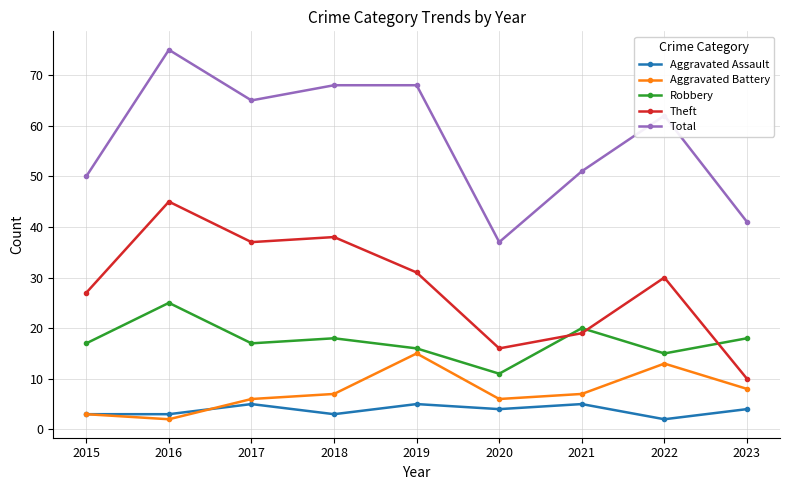

What is the minimum value for Total?

37